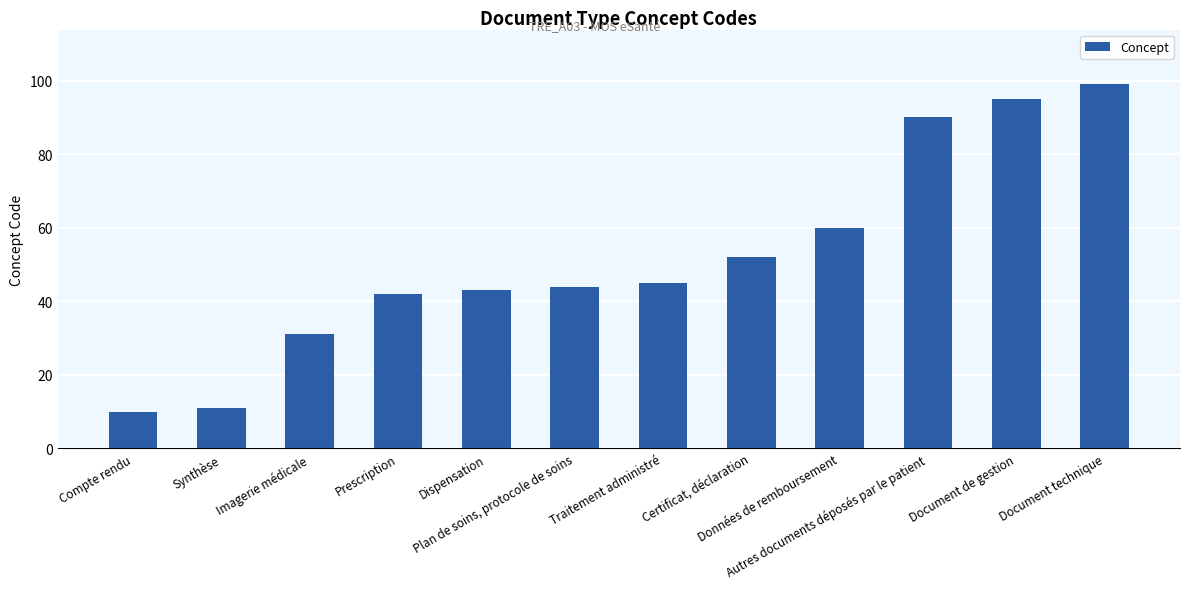

Count the number of categories in the chart.

12